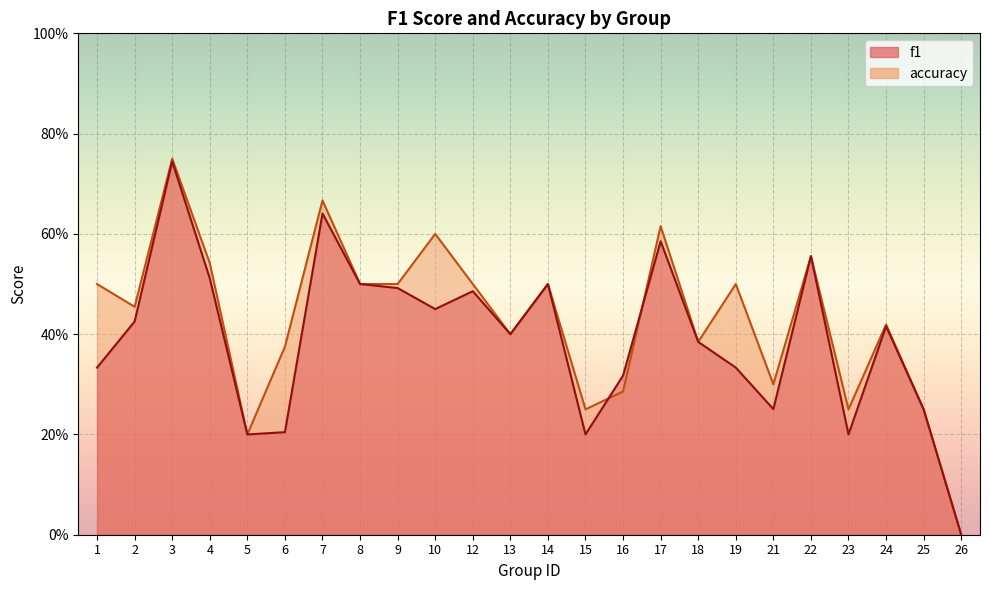

At 23, list the series in order from largest to smallest.

accuracy, f1